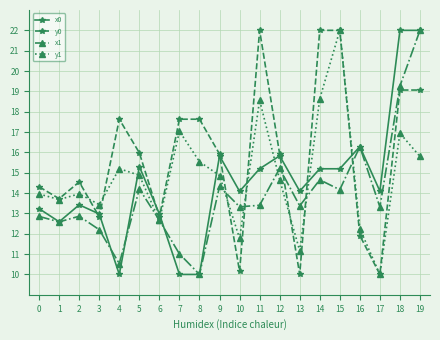

Is the value of x1 at 0 greater than the value of x0 at 16?

No